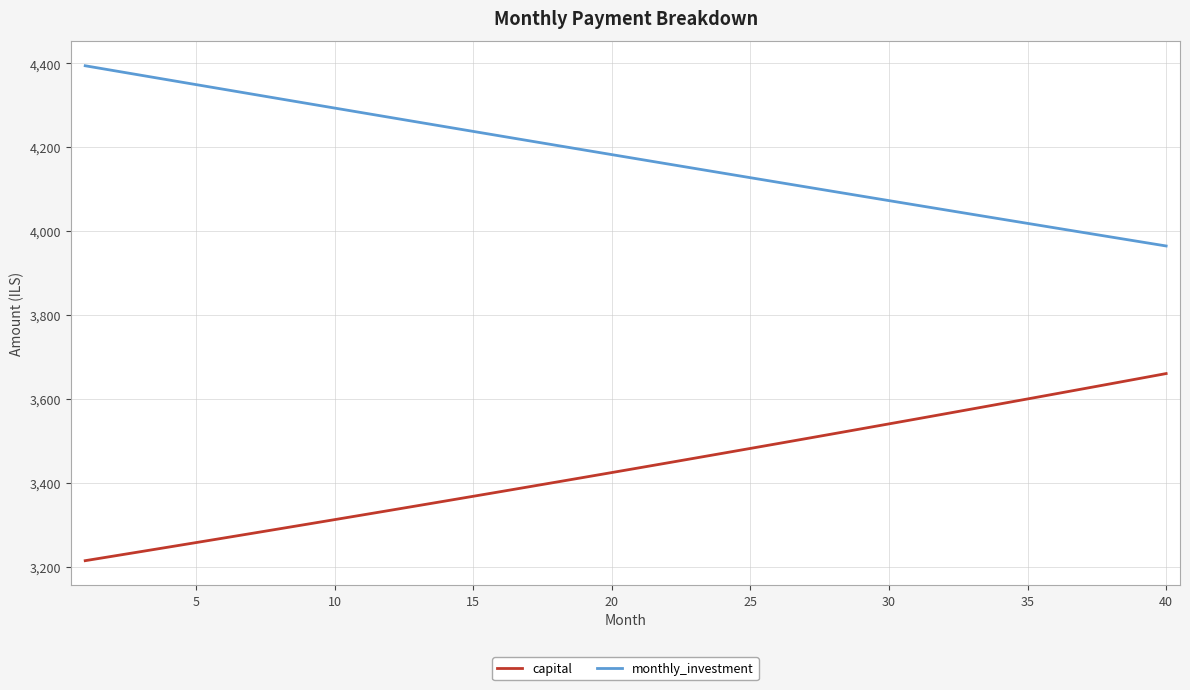

List the series in order of their overall mean, lowest first.

capital, monthly_investment